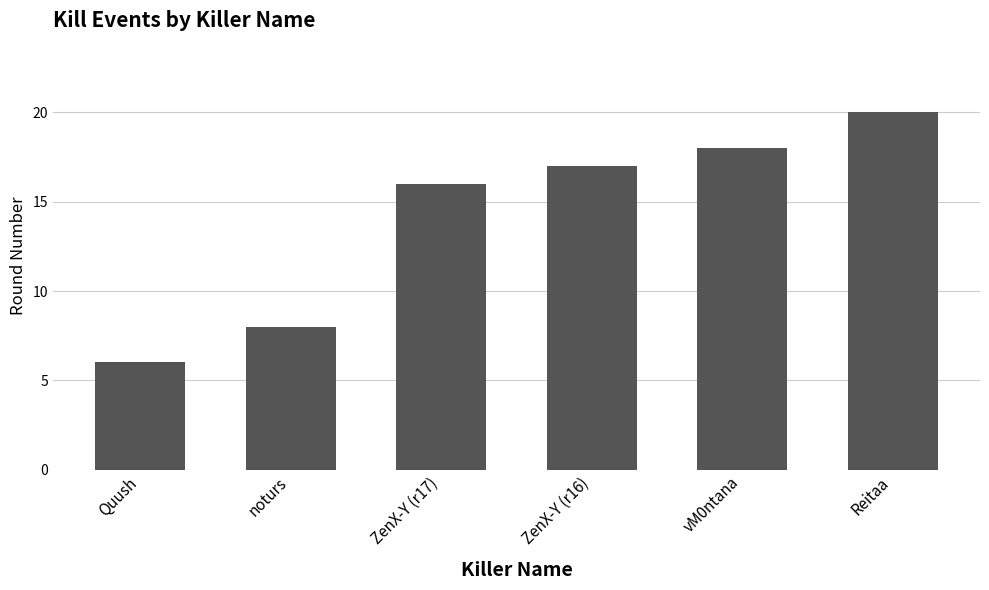

What is the change in value from Quush to ZenX-Y (r16)?

+11